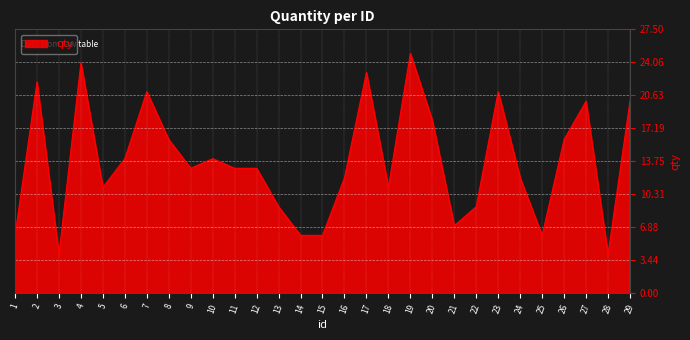

Which has a higher value, 17 or 13?

17